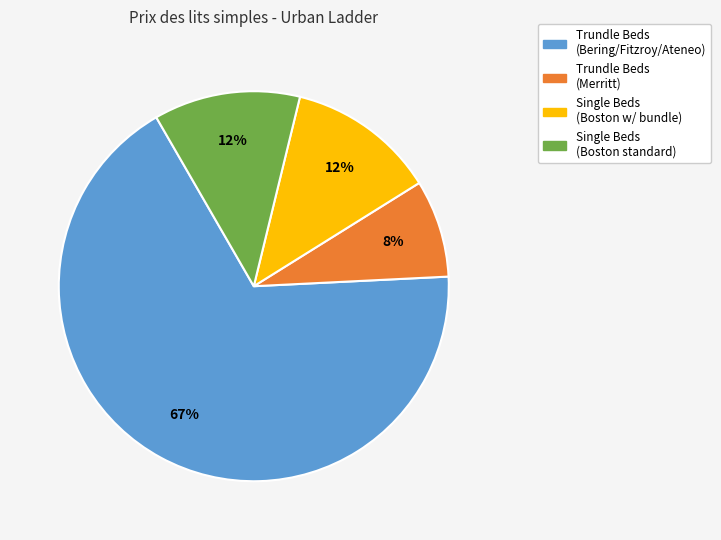

Combined, do Trundle Beds (Bering/Fitzroy/Ateneo) and Single Beds (Boston w/ bundle) account for over 50%?

Yes